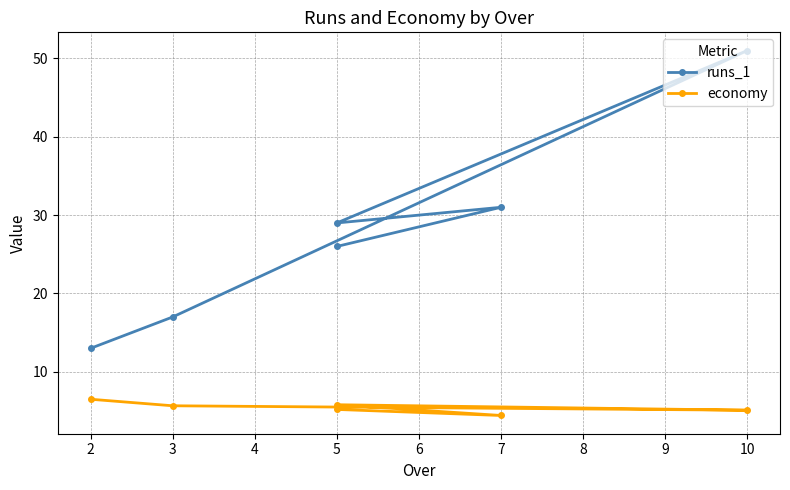

True or false: runs_1 and economy intersect in this chart.

False